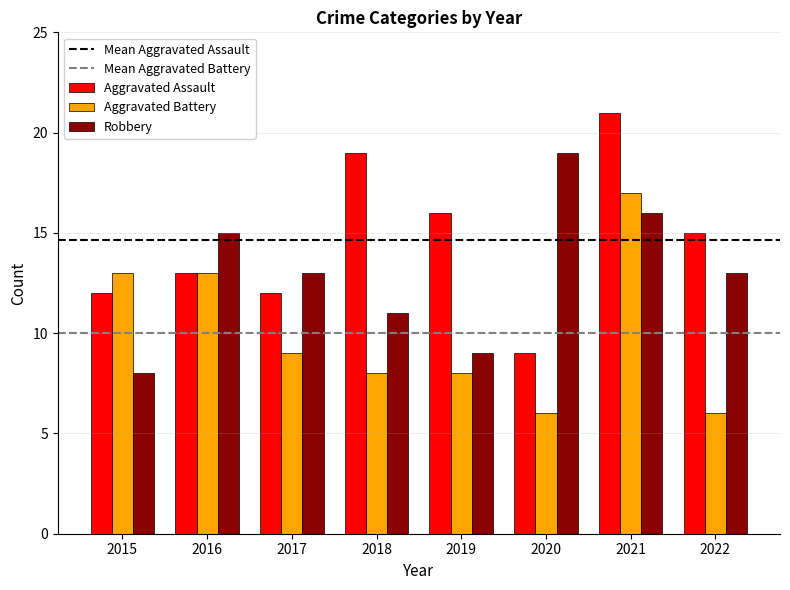

At which label does Aggravated Assault reach its minimum?

2020